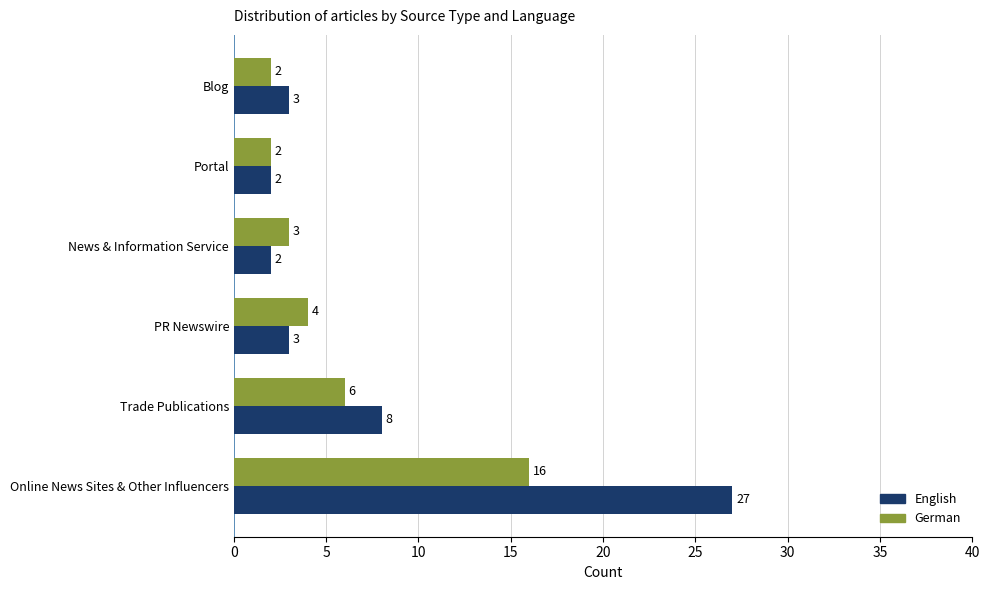

What is the difference between the second highest and second lowest values in the English series?

6